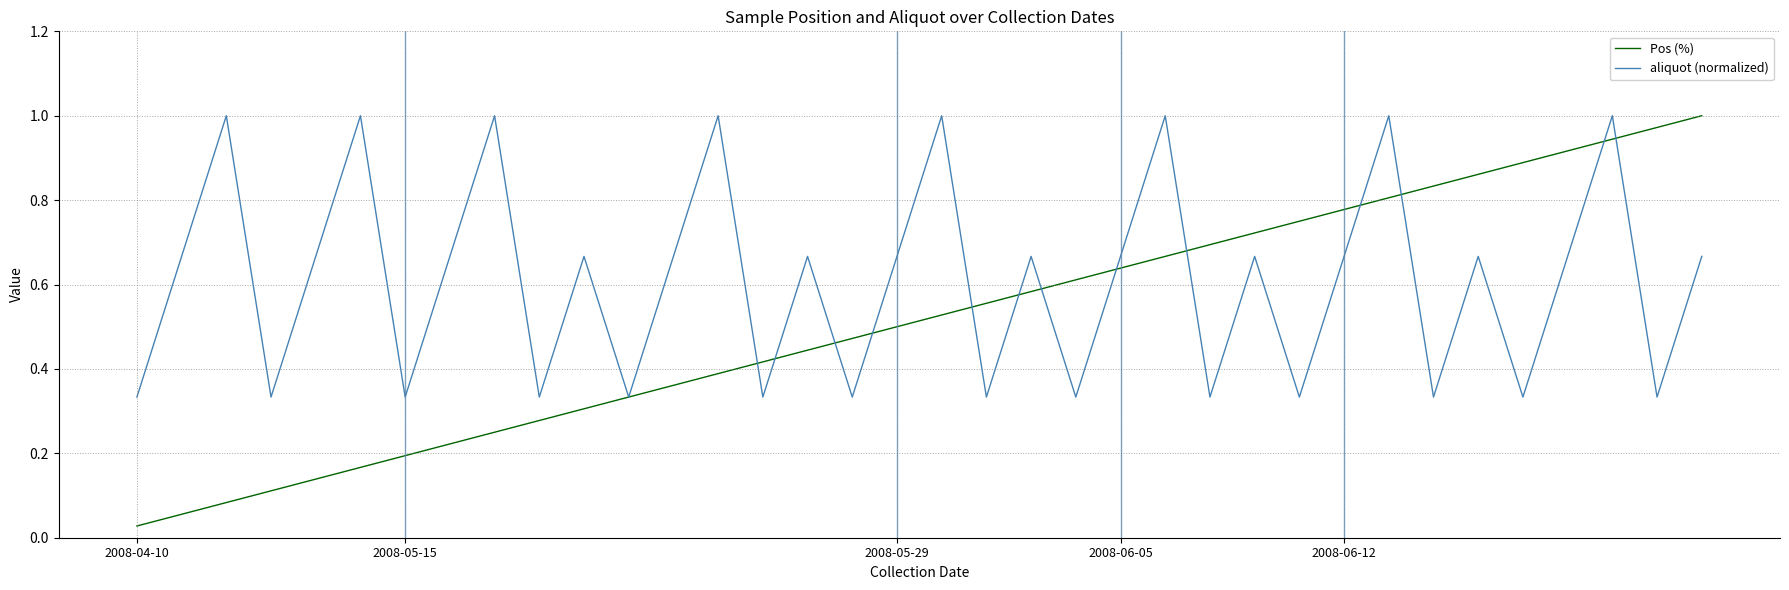

Rank the series by their average value, from highest to lowest.

aliquot (normalized), Pos (%)